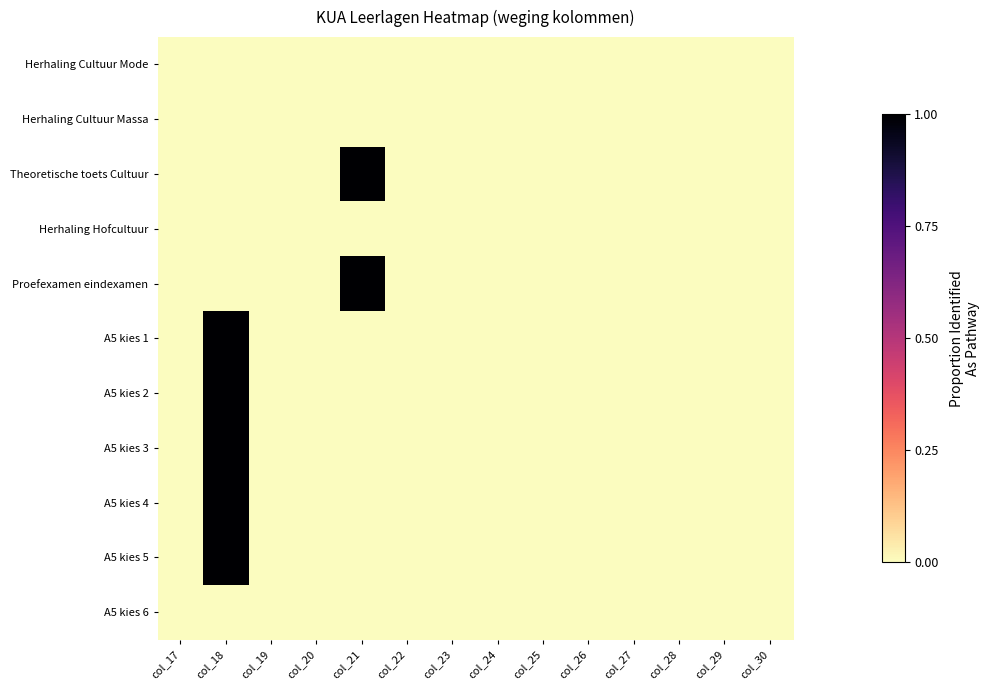

At col_25, list the series in order from largest to smallest.

Herhaling Cultuur Mode, Herhaling Cultuur Massa, Theoretische toets Cultuur, Herhaling Hofcultuur, Proefexamen eindexamen, A5 kies 1, A5 kies 2, A5 kies 3, A5 kies 4, A5 kies 5, A5 kies 6